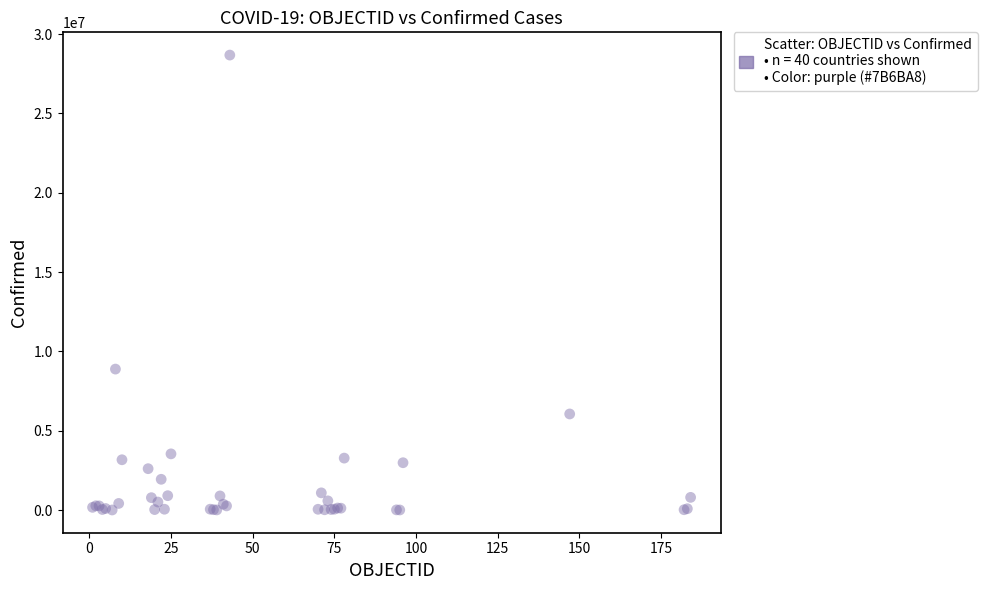

What Y value in the scatter plot is closest to 14343459?

8887973